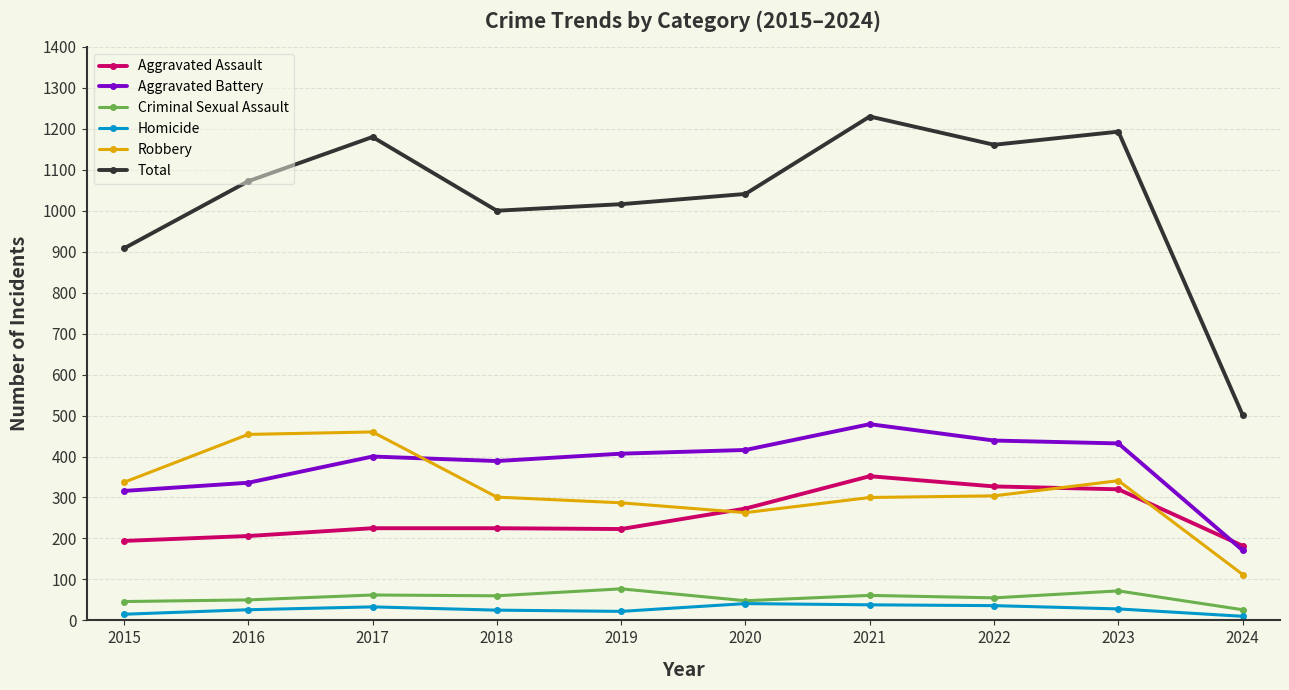

Is it true that Total equals 451 at 2020?

False